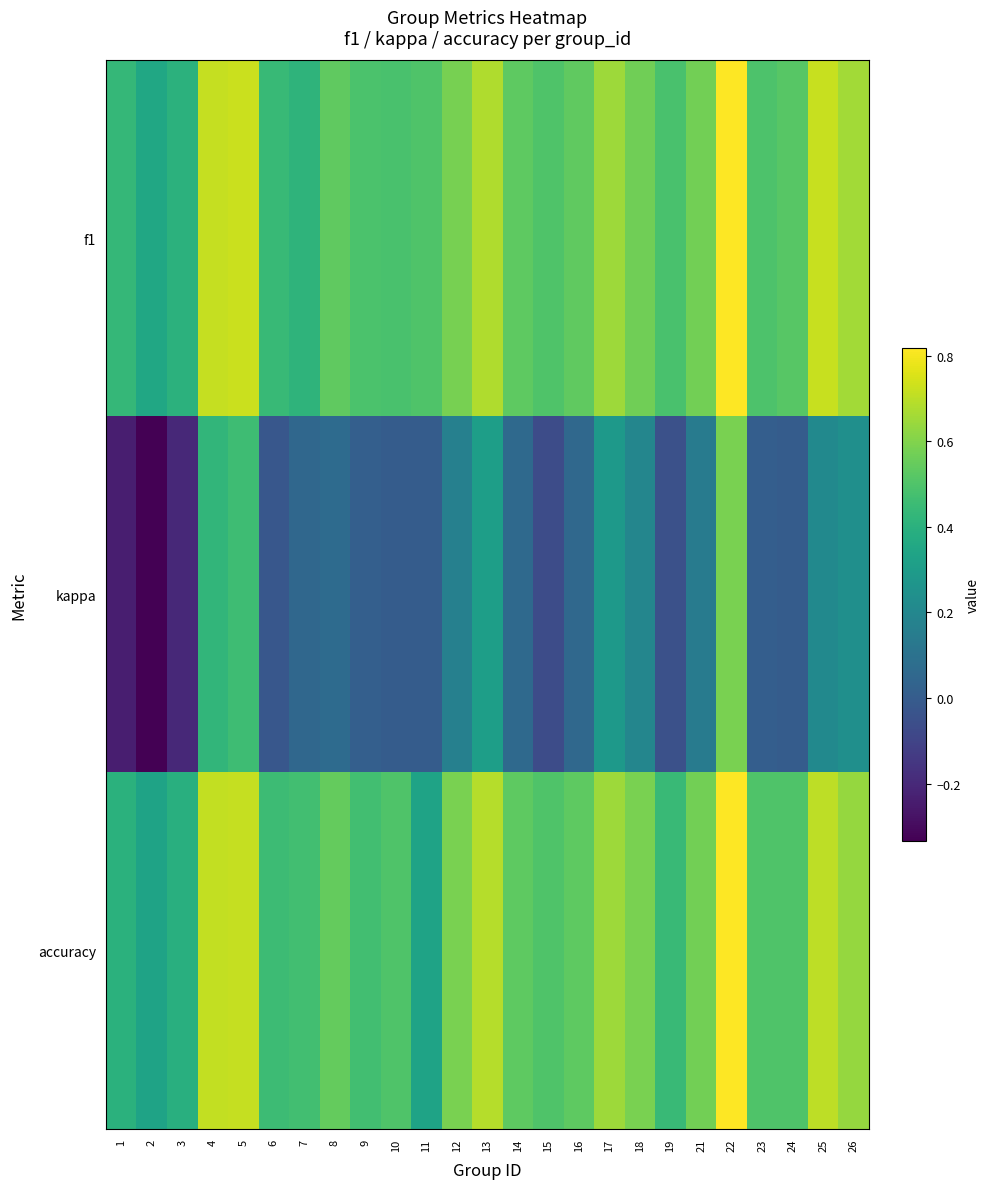

Reading left to right, what are all the values shown in this chart?

f1: 1=0.4	2=0.4	3=0.4	4=0.7	5=0.7	6=0.4	7=0.4	8=0.5	9=0.5	10=0.5	11=0.5	12=0.6	13=0.7	14=0.5	15=0.5	16=0.5	17=0.6	18=0.6	19=0.5	21=0.6	22=0.8	23=0.5	24=0.5	25=0.7	26=0.7
kappa: 1=-0.2	2=-0.3	3=-0.2	4=0.4	5=0.5	6=-0.0	7=0.0	8=0.1	9=0.0	10=0.0	11=0.0	12=0.2	13=0.3	14=0.1	15=-0.1	16=0.1	17=0.3	18=0.2	19=-0.0	21=0.1	22=0.6	23=0.0	24=0.0	25=0.2	26=0.2
accuracy: 1=0.4	2=0.3	3=0.4	4=0.7	5=0.7	6=0.5	7=0.5	8=0.5	9=0.5	10=0.5	11=0.3	12=0.6	13=0.7	14=0.5	15=0.5	16=0.5	17=0.7	18=0.6	19=0.4	21=0.6	22=0.8	23=0.5	24=0.5	25=0.7	26=0.6